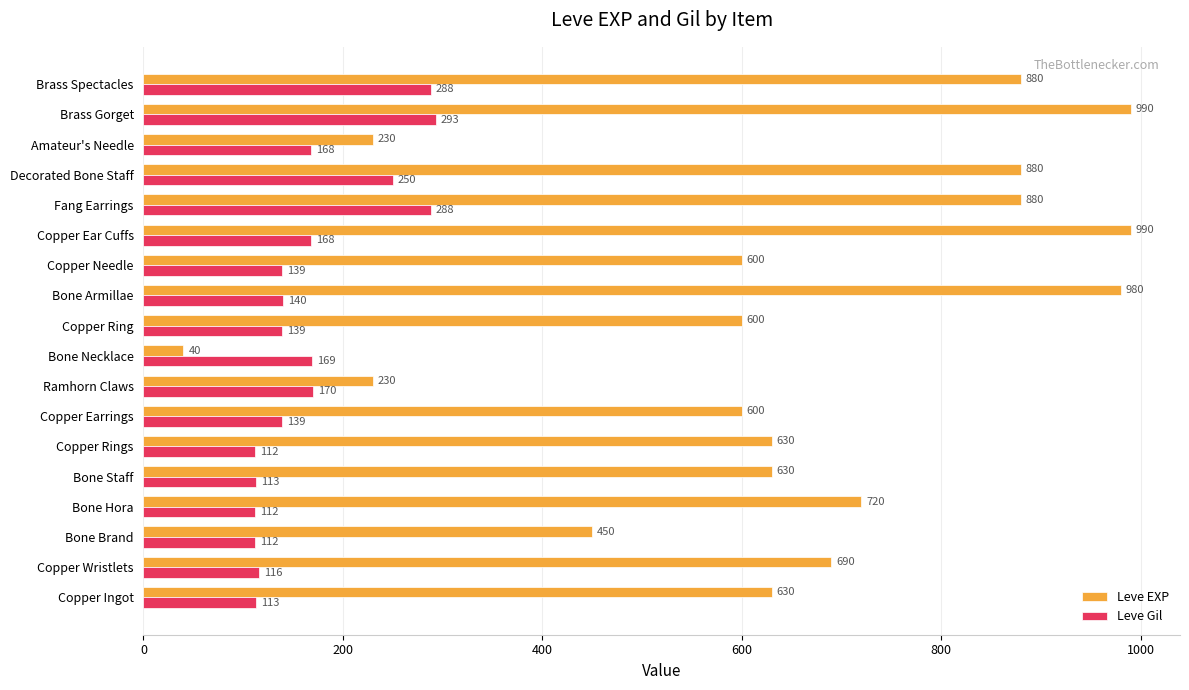

Rank the series by their maximum value, from lowest to highest.

Leve Gil, Leve EXP